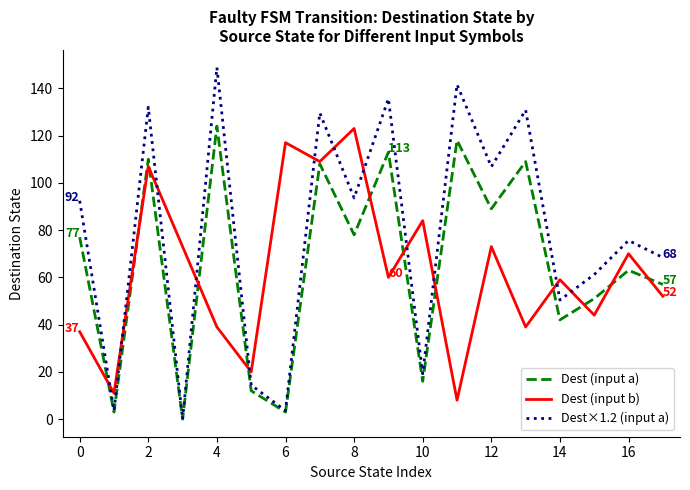

What is the difference between the maximum and second lowest values in the Dest (input b) series?

112.0